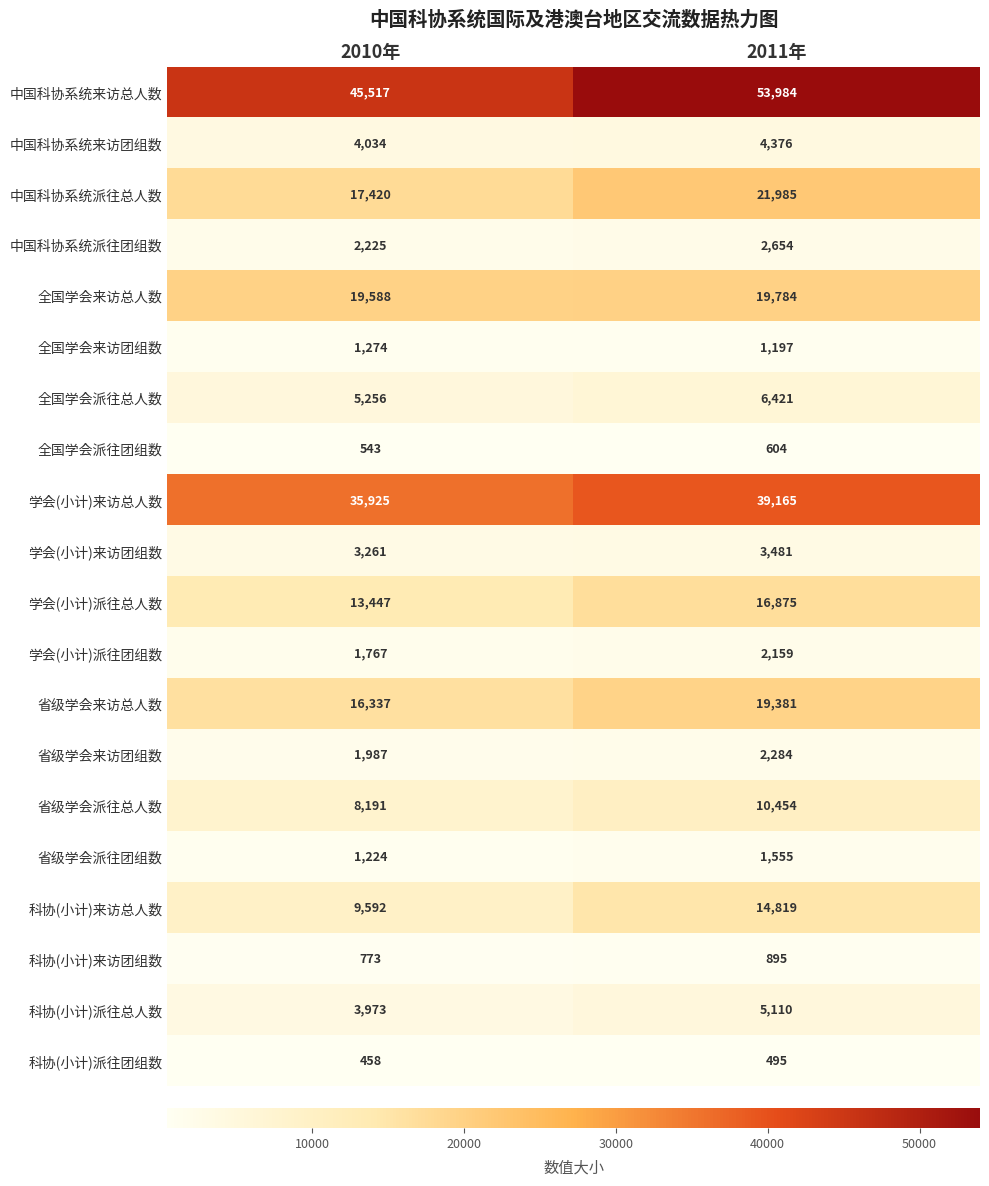

Rank the categories by 科协(小计)来访总人数 value from lowest to highest.

2010年, 2011年